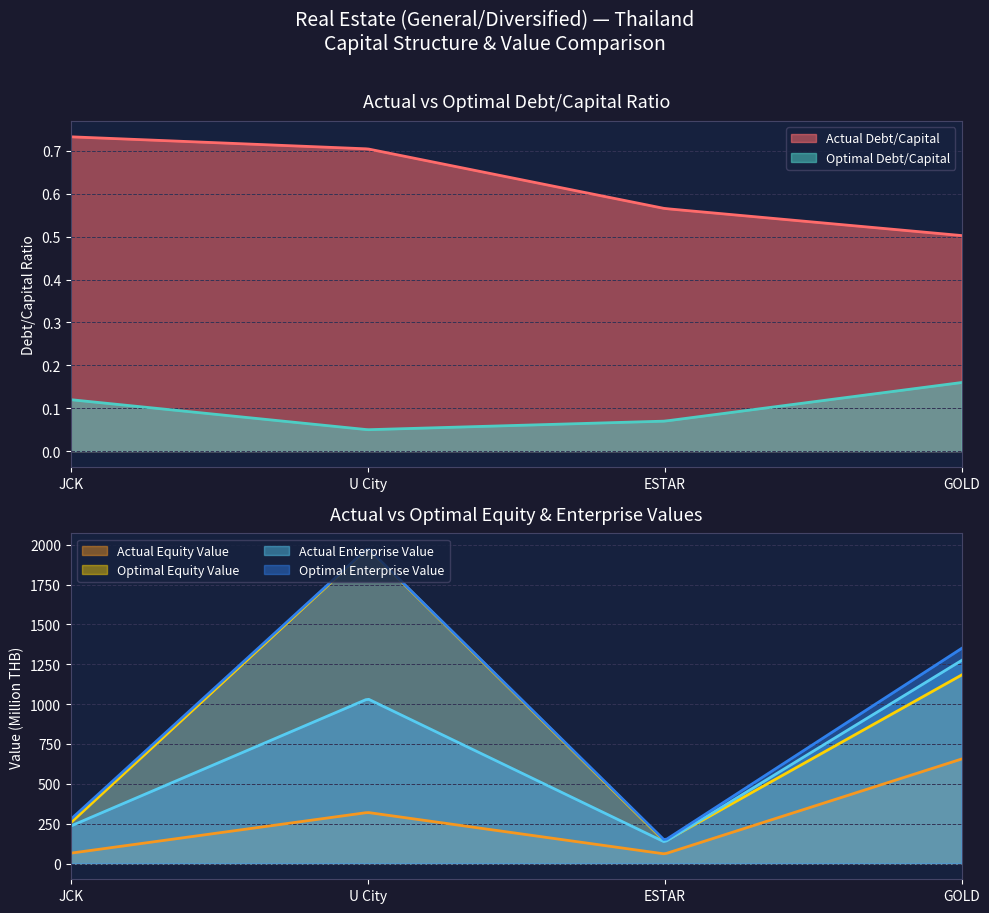

At which category does actual_enterprise_value reach its first local valley?

ESTAR